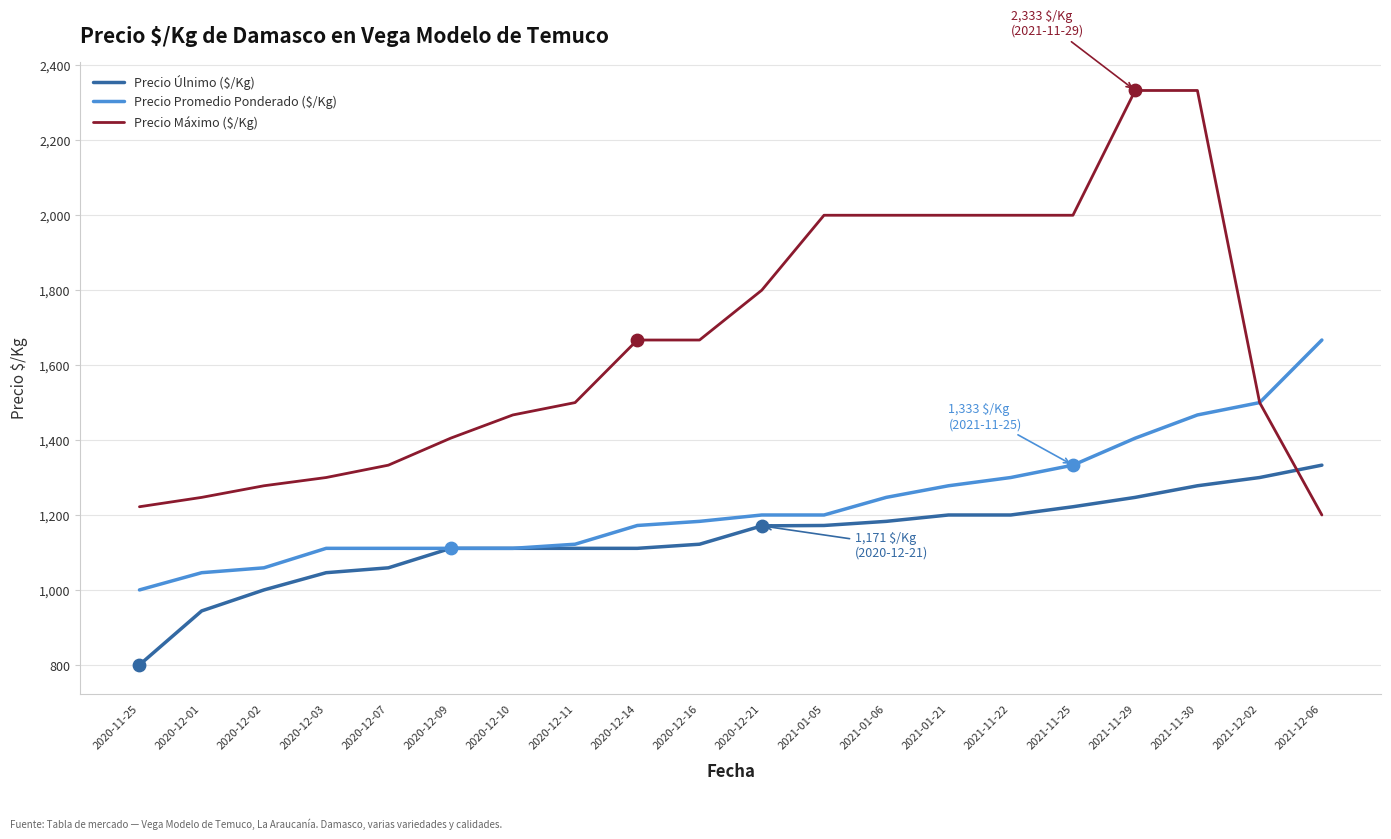

At which category is the sum across all series the highest?

2021-11-30